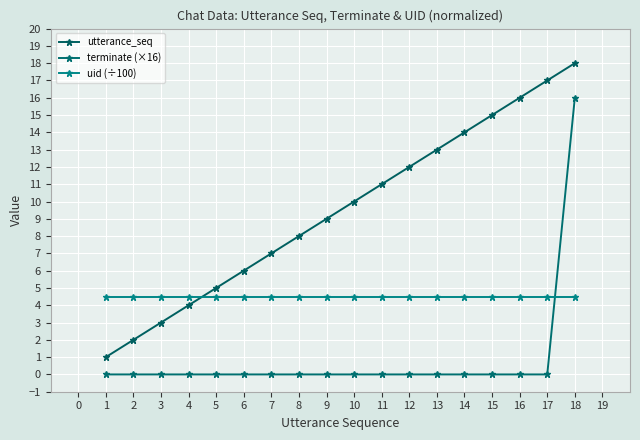

Reading left to right, what are all the values shown in this chart?

utterance_seq: 1=1.0	2=2.0	3=3.0	4=4.0	5=5.0	6=6.0	7=7.0	8=8.0	9=9.0	10=10.0	11=11.0	12=12.0	13=13.0	14=14.0	15=15.0	16=16.0	17=17.0	18=18.0
terminate (×16): 1=0.0	2=0.0	3=0.0	4=0.0	5=0.0	6=0.0	7=0.0	8=0.0	9=0.0	10=0.0	11=0.0	12=0.0	13=0.0	14=0.0	15=0.0	16=0.0	17=0.0	18=16.0
uid (÷100): 1=4.5	2=4.5	3=4.5	4=4.5	5=4.5	6=4.5	7=4.5	8=4.5	9=4.5	10=4.5	11=4.5	12=4.5	13=4.5	14=4.5	15=4.5	16=4.5	17=4.5	18=4.5